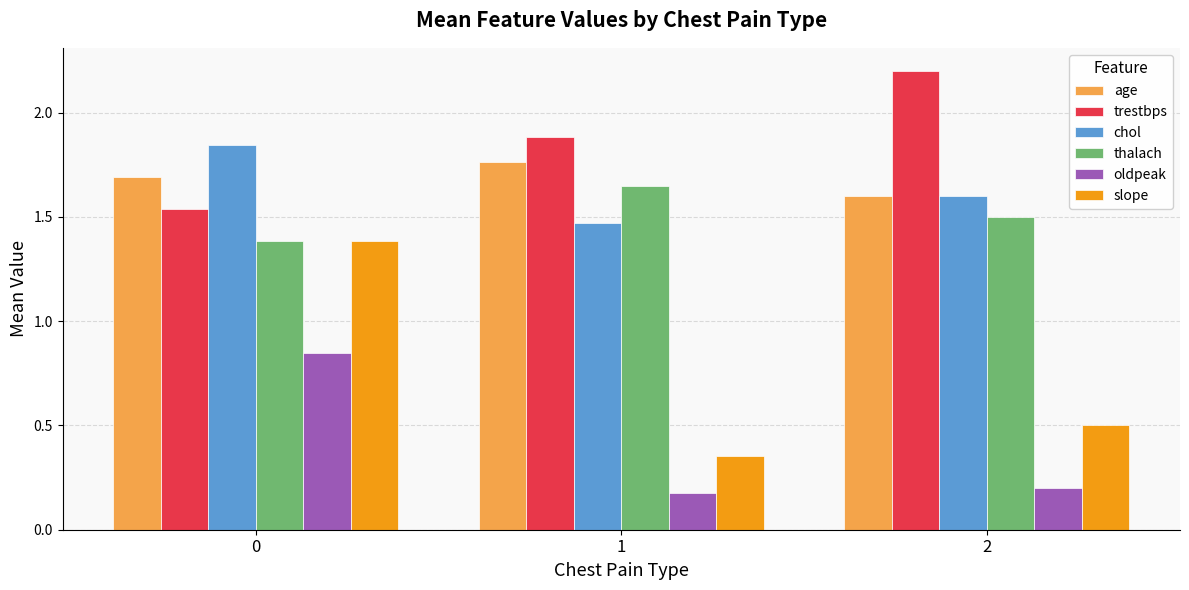

The oldpeak series shows 0.2 at 1. True or false?

True